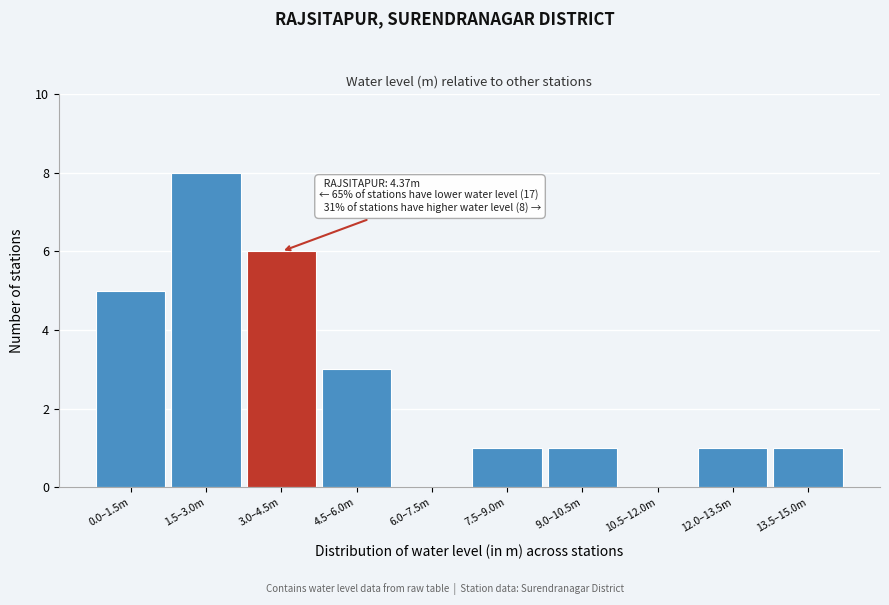

Reading left to right, what are all the values shown in this chart?

0.0–1.5m=5	1.5–3.0m=8	3.0–4.5m=6	4.5–6.0m=3	6.0–7.5m=0	7.5–9.0m=1	9.0–10.5m=1	10.5–12.0m=0	12.0–13.5m=1	13.5–15.0m=1